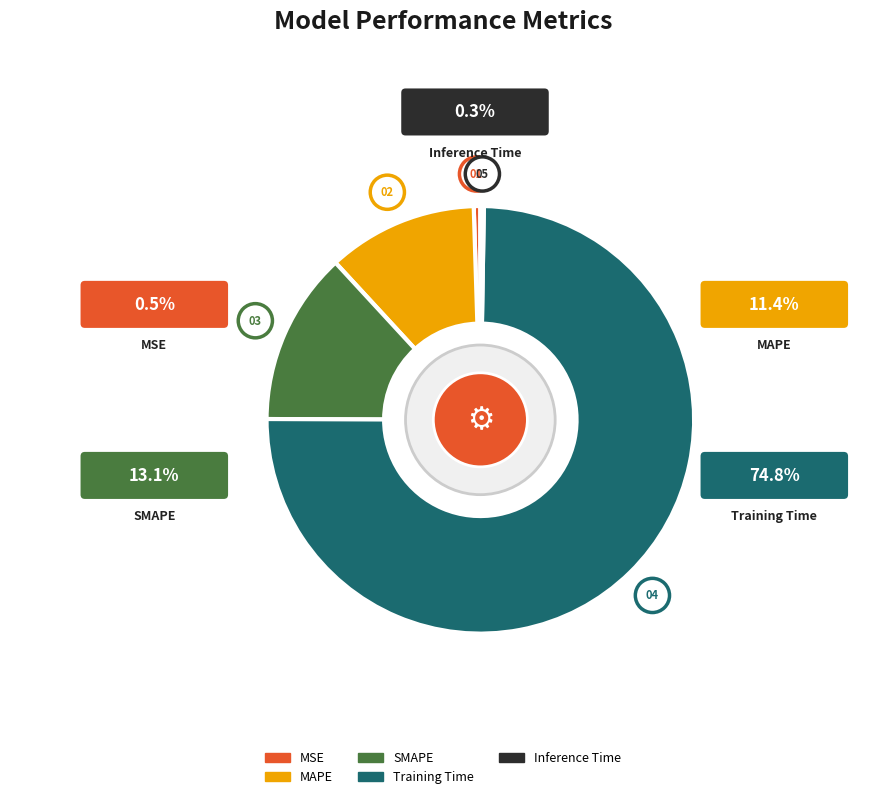

To the nearest percent, what is the combined percentage of MAPE and Inference Time?

12%